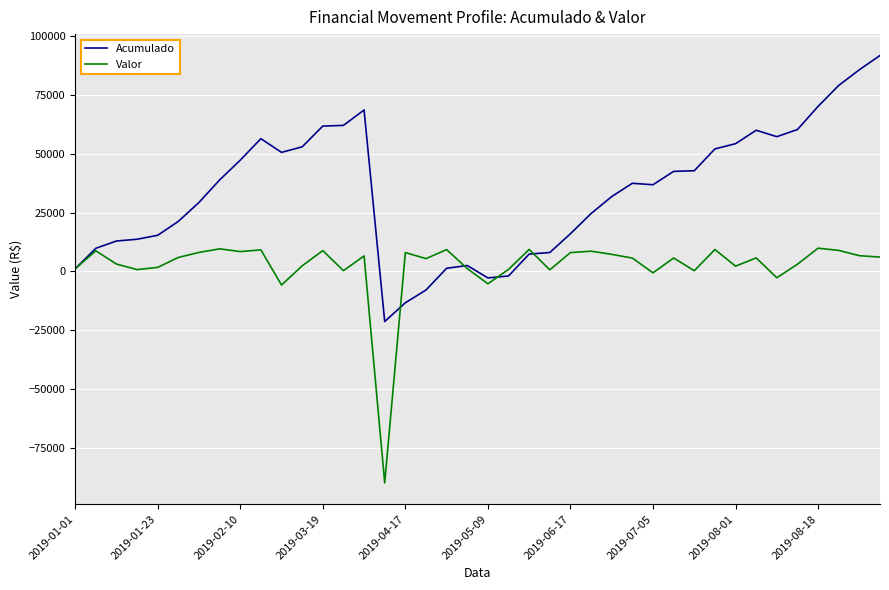

Which series has the largest total across all categories?

Acumulado